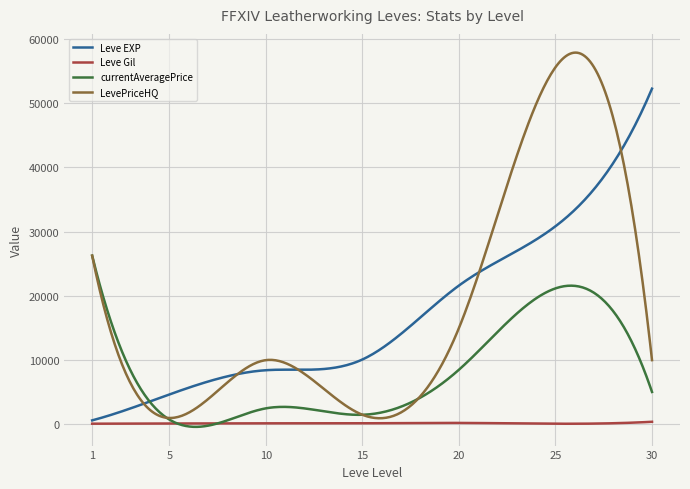

Which series has the largest total across all categories?

LevePriceHQ